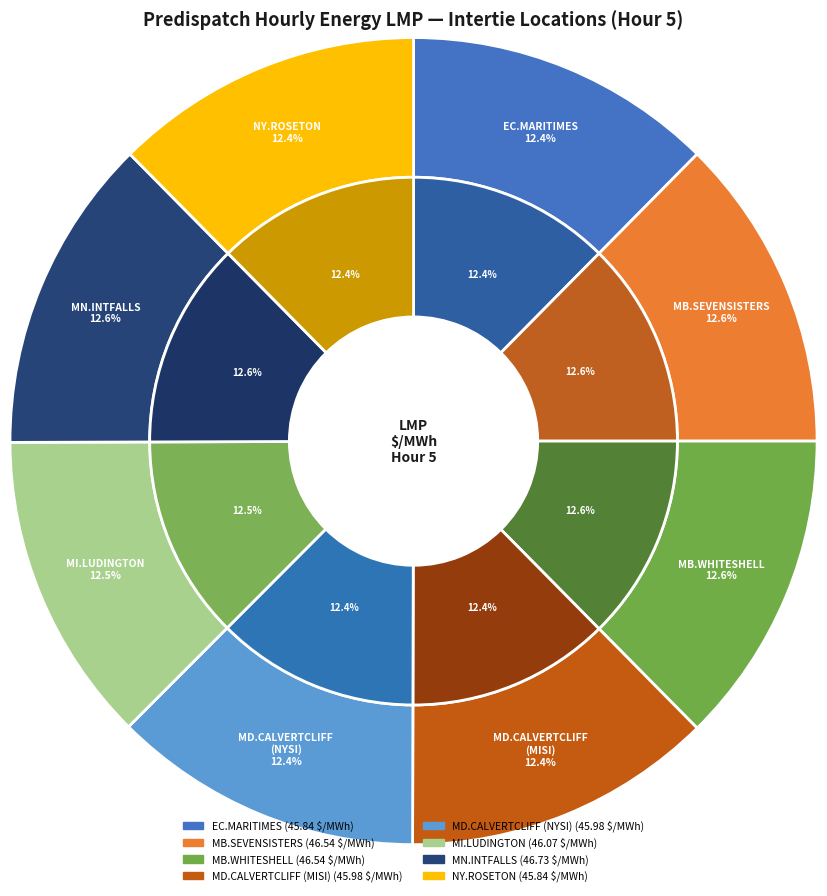

How much of the chart is everything except EC.MARITIMES_NYSI:LMP?

87.6%